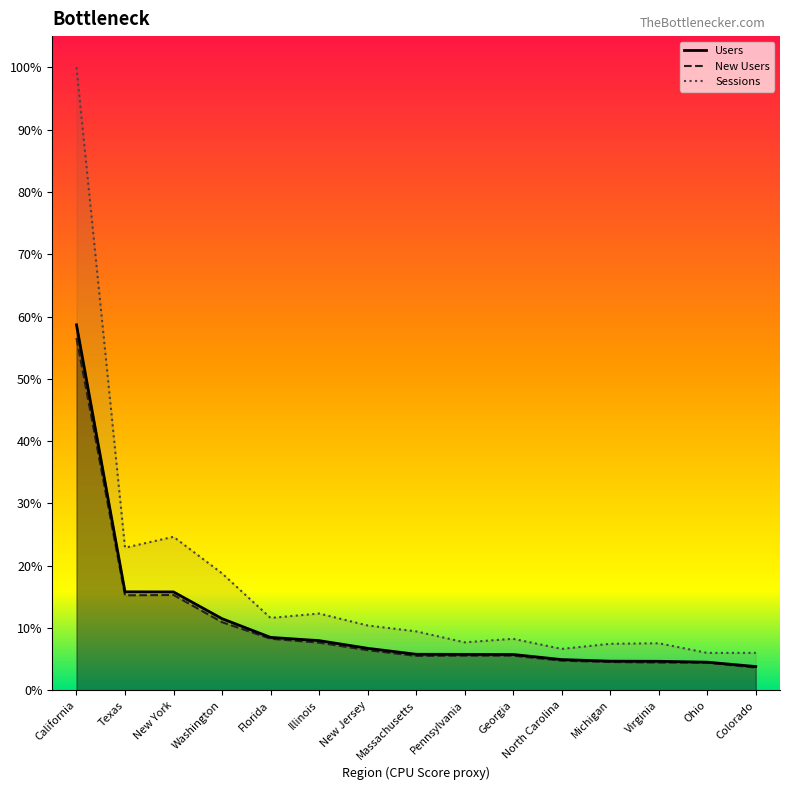

What is the spread (max minus min) of values at New York?

9.3